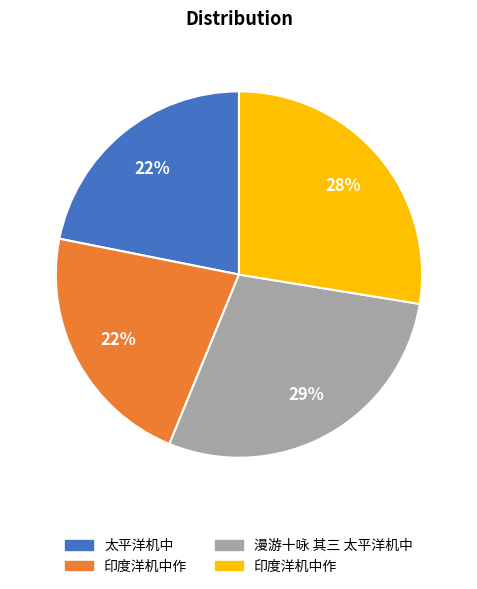

Is there any slice that represents more than half of the pie?

No